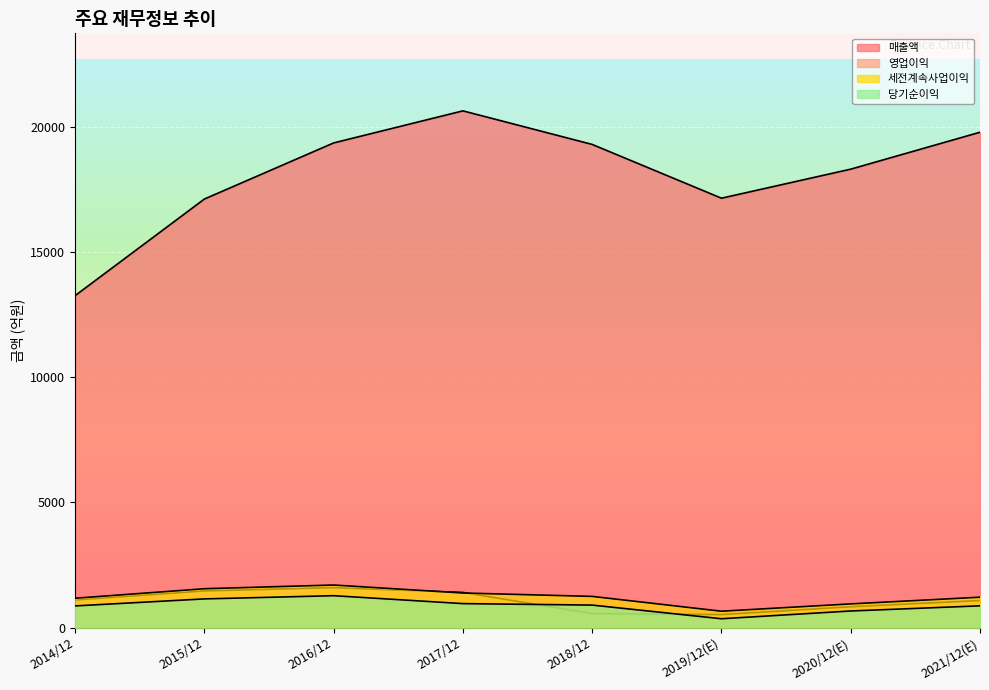

True or false: 영업이익 has a value of 1405 at 2017/12.

True